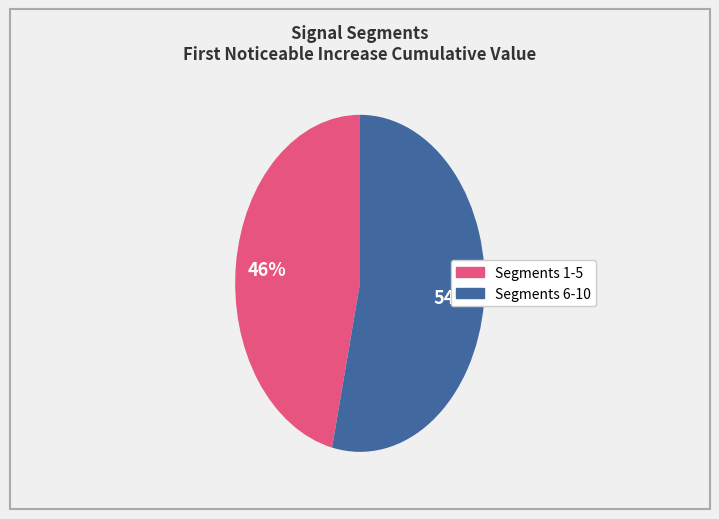

Does any single category account for the majority?

Yes